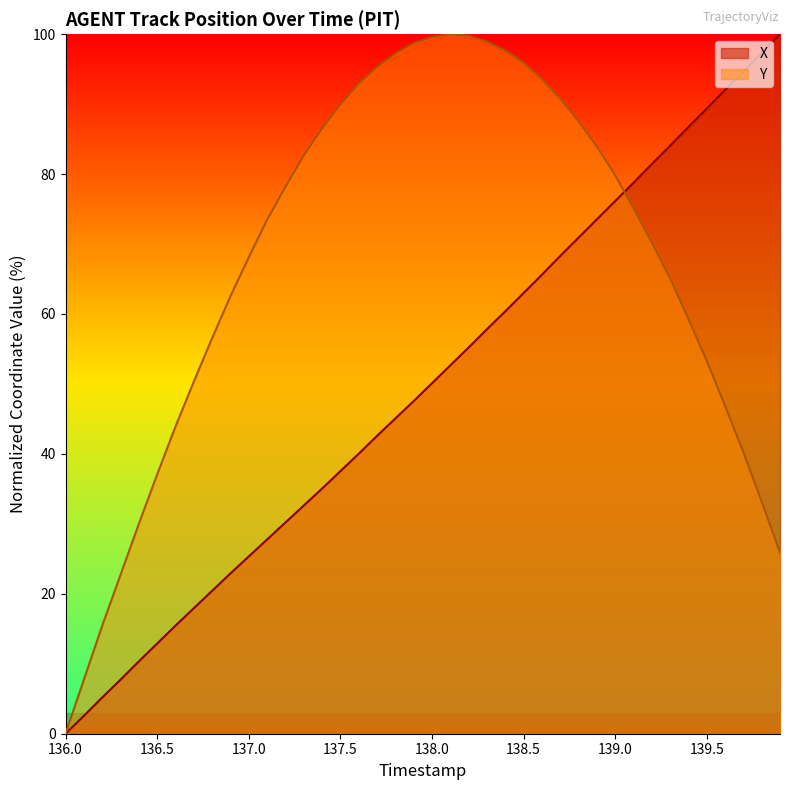

Between 136.7 and 138.2, which is larger?

138.2